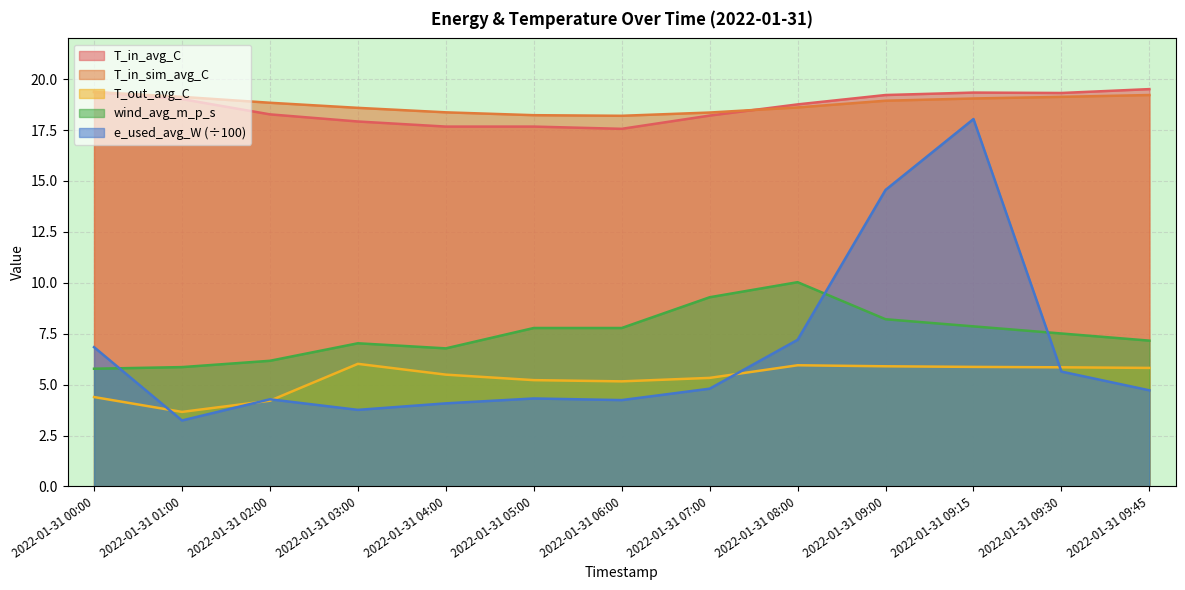

At how many categories does at least one series exceed 13?

13